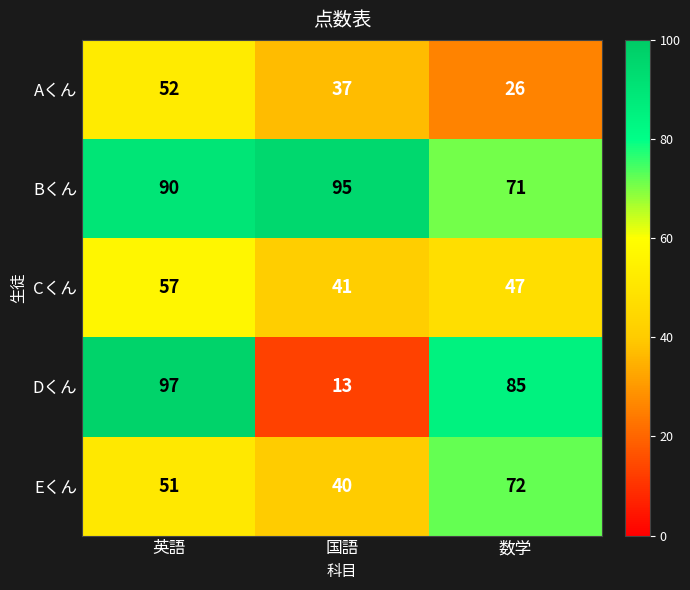

Reading left to right, extract all data points from this chart.

Aくん: 英語=52	国語=37	数学=26
Bくん: 英語=90	国語=95	数学=71
Cくん: 英語=57	国語=41	数学=47
Dくん: 英語=97	国語=13	数学=85
Eくん: 英語=51	国語=40	数学=72